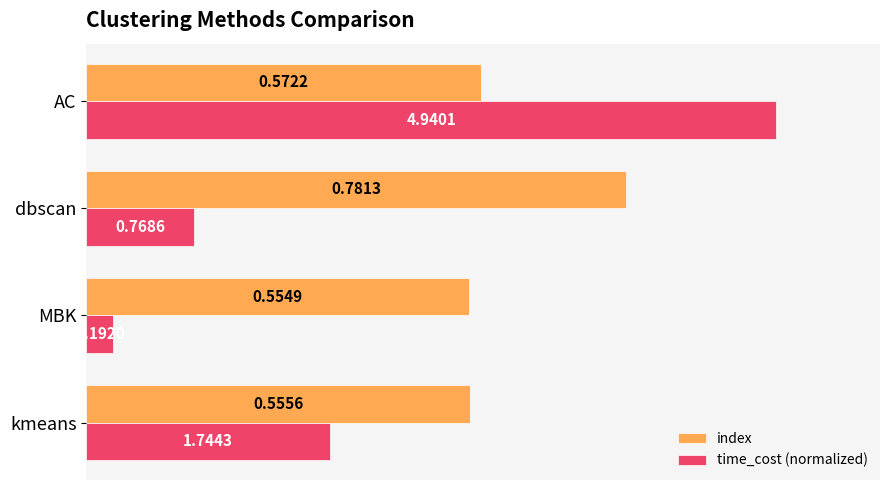

What is the difference between the second highest and minimum values in the time_cost (normalized) series?

0.3